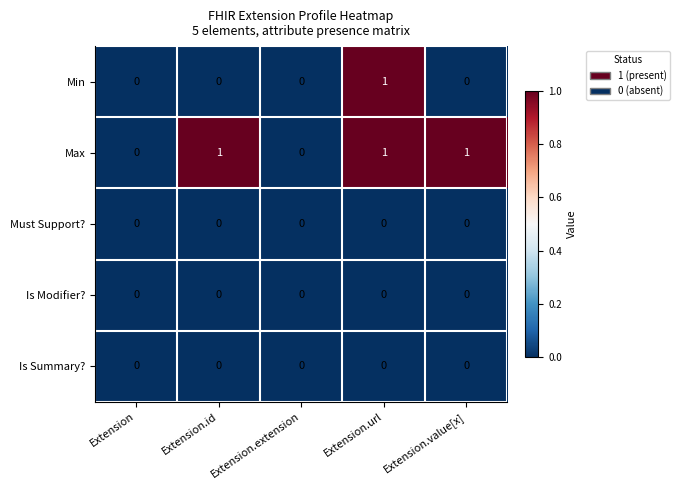

Which series changed the most between Extension.id and Extension.url?

Min